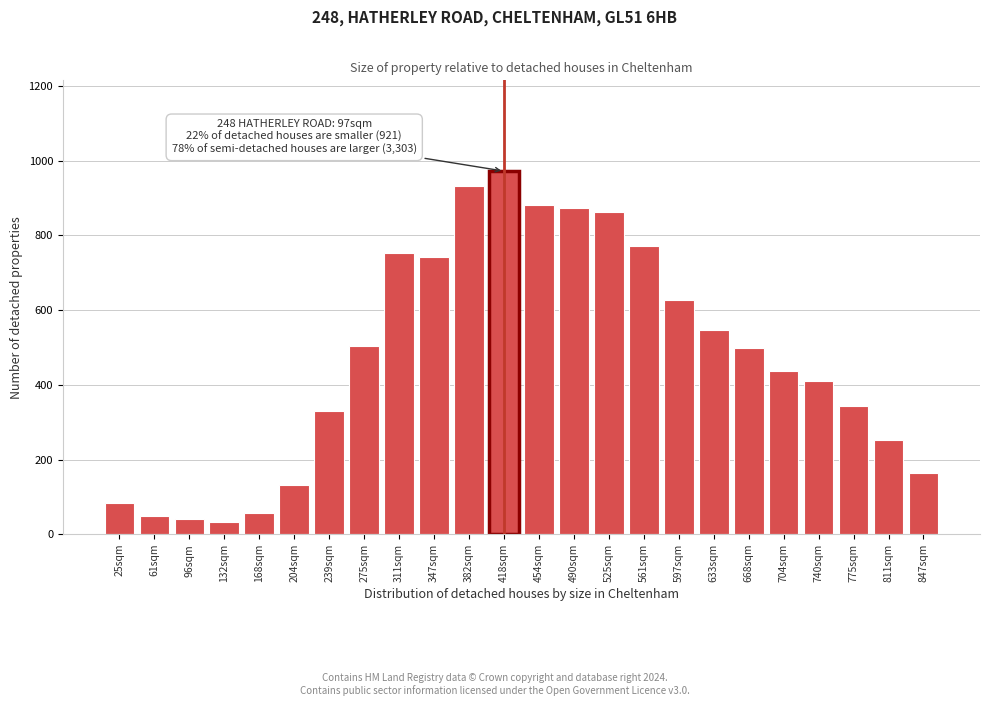

Reading left to right, extract all data points from this chart.

25sqm=84	61sqm=48	96sqm=40	132sqm=33	168sqm=57	204sqm=131	239sqm=331	275sqm=505	311sqm=753	347sqm=743	382sqm=931	418sqm=972	454sqm=882	490sqm=873	525sqm=863	561sqm=771	597sqm=628	633sqm=548	668sqm=498	704sqm=436	740sqm=409	775sqm=343	811sqm=252	847sqm=165